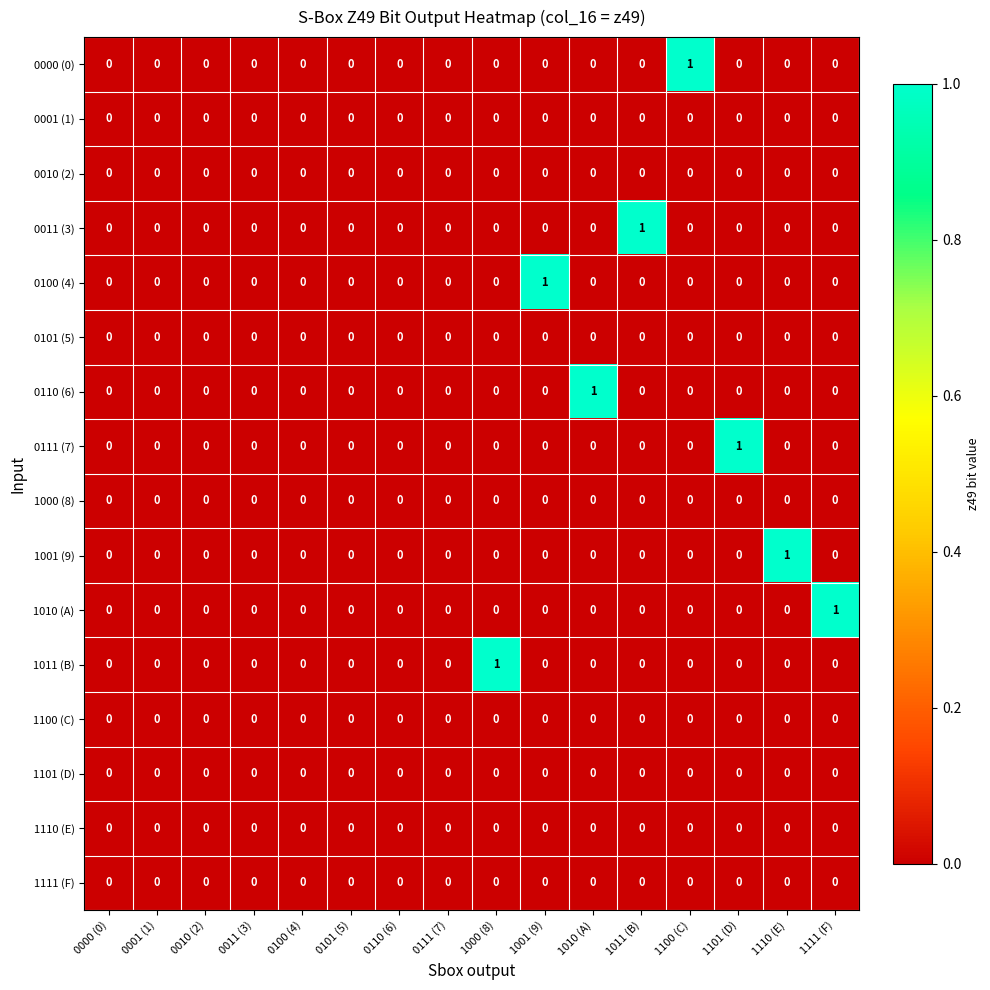

The value of 0010 (2) at 1001 (9) is 0. True or false?

True